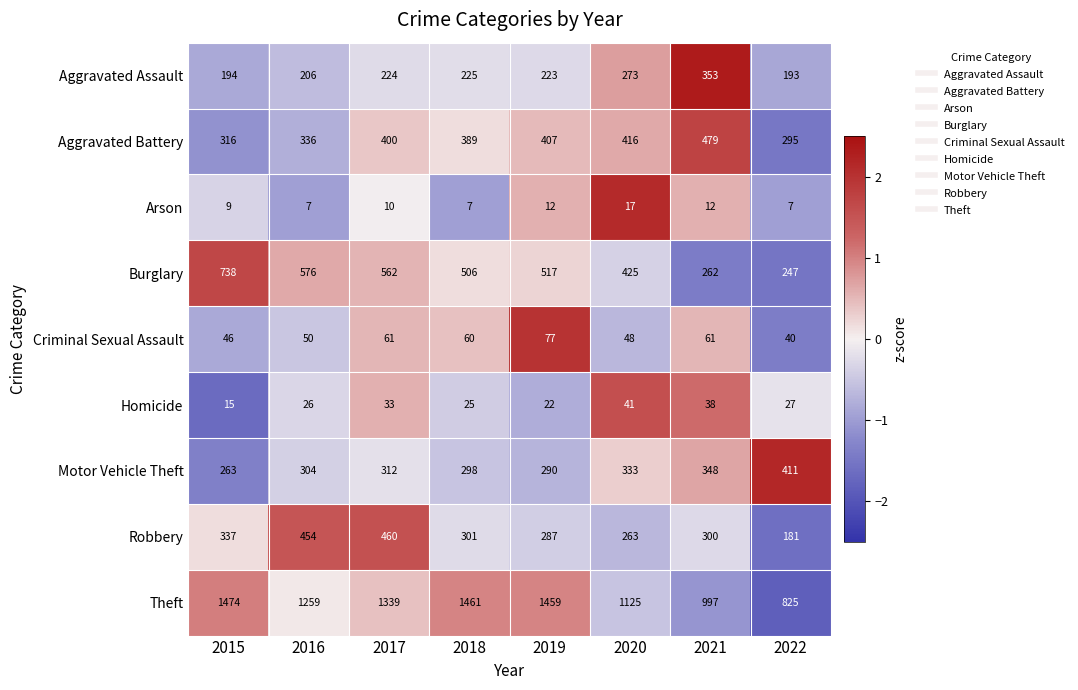

Count the number of categories in the chart.

8